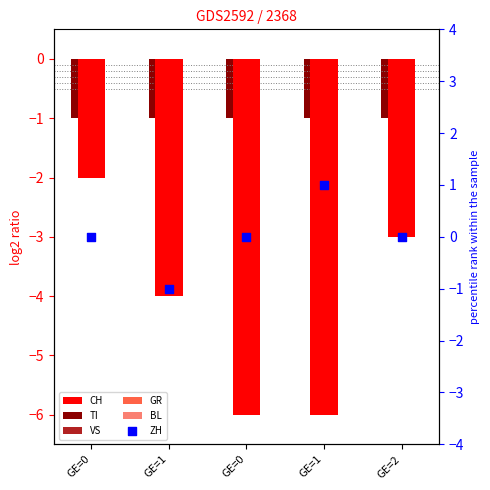

Which series contains the highest Y value?

ZH